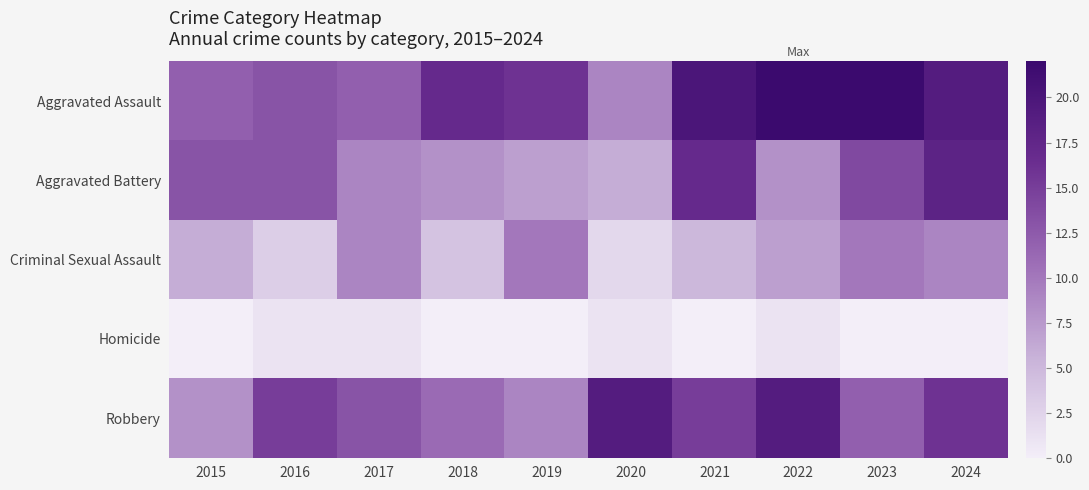

What is the total value across all series at 2017?

44